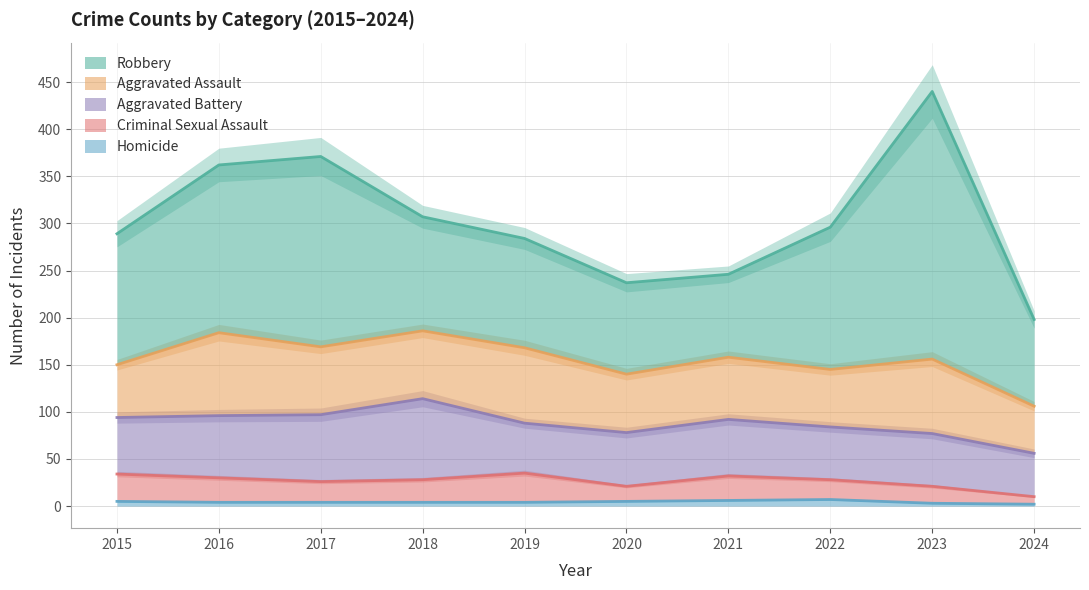

What is the sum of the Criminal Sexual Assault values at 2020 and 2018?

40